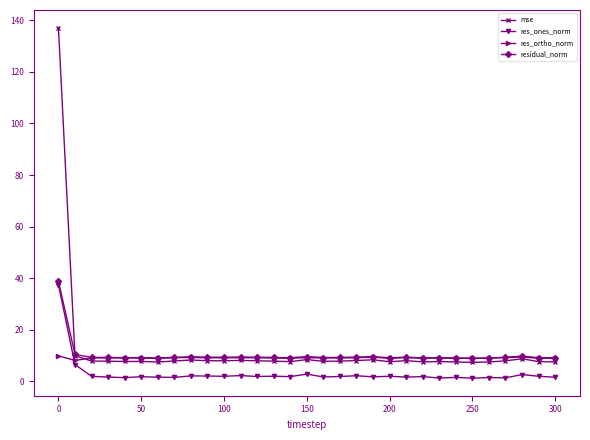

What is the highest value of the mse series?

137.2